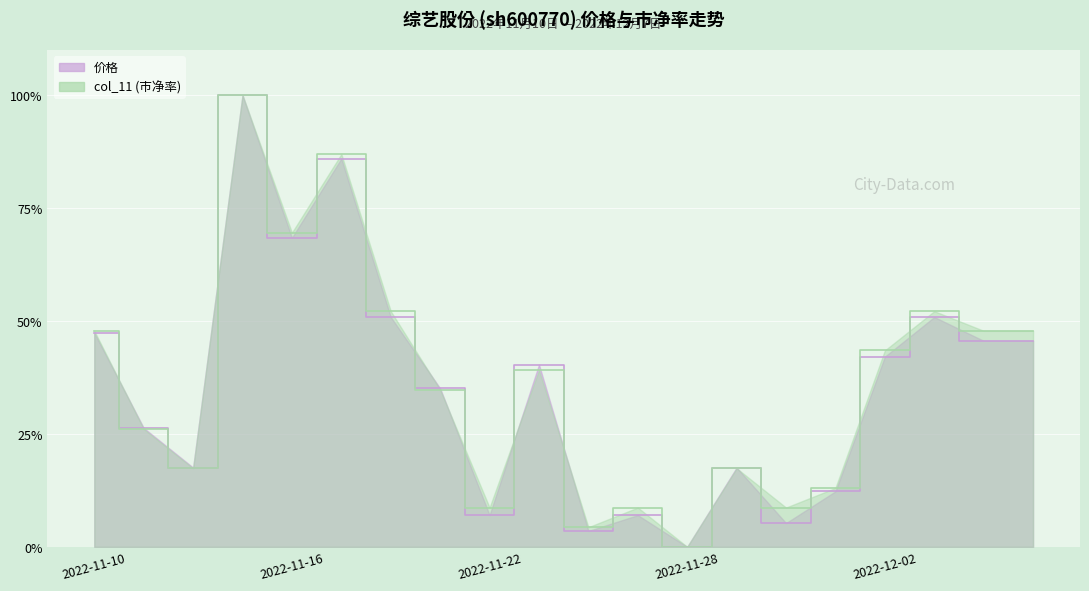

True or false: col_11 and 价格 intersect in this chart.

True